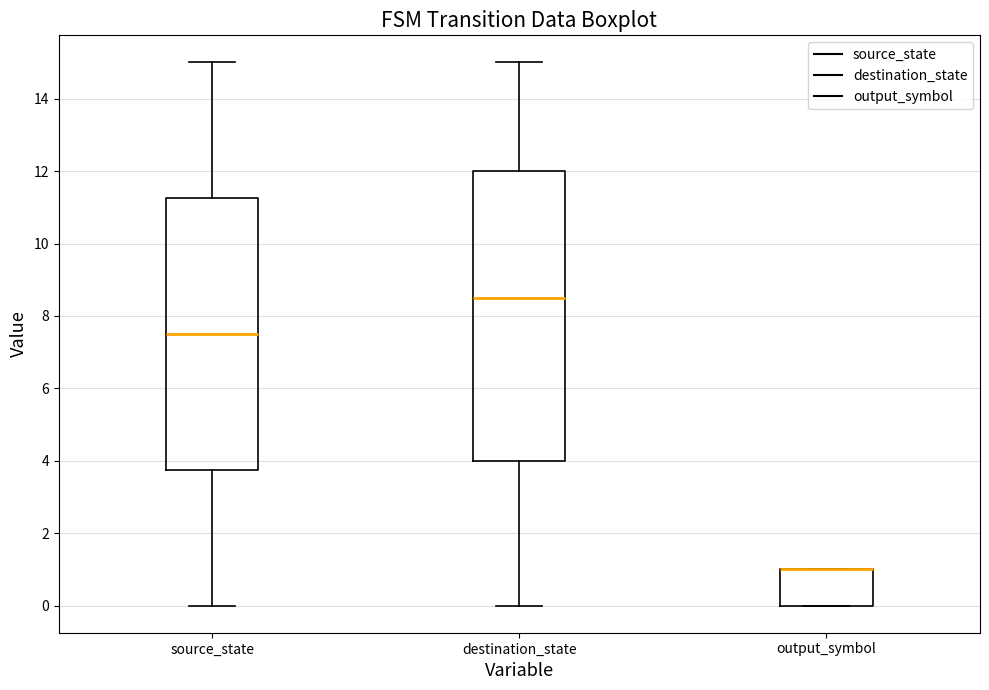

Which box is the tallest, from its lower edge to its upper edge?

destination_state